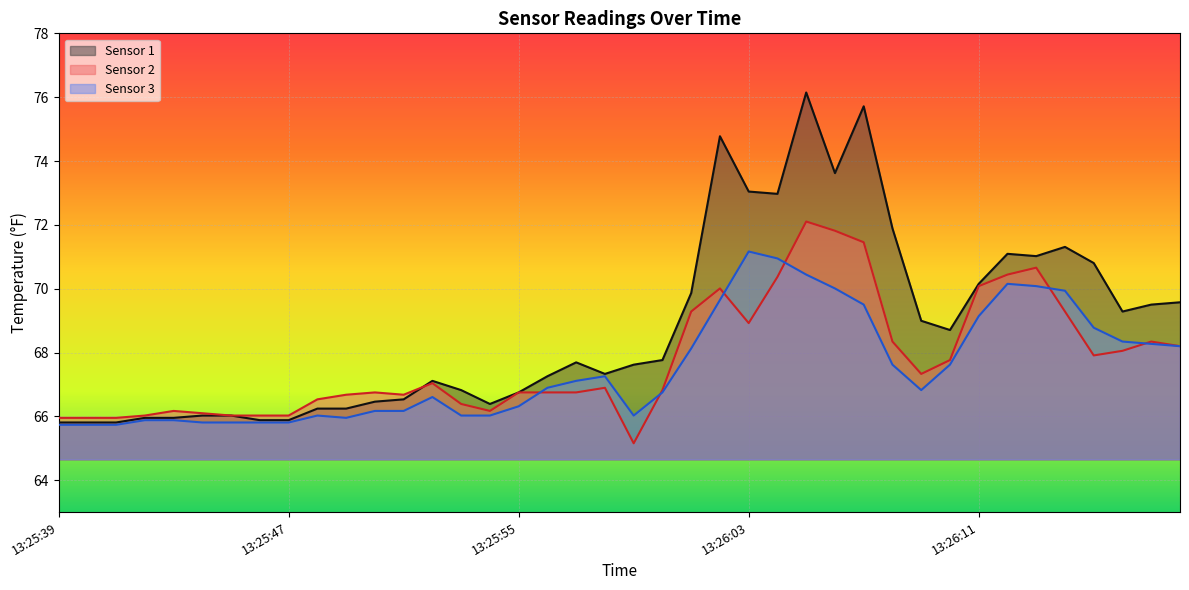

True or false: Sensor 1 has a value of 65.9 at 13:25:46.

True